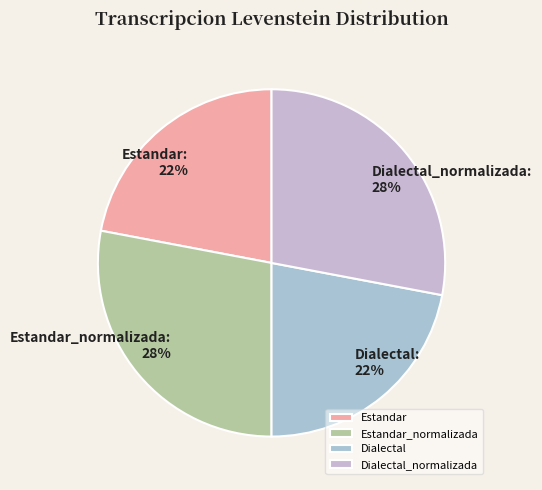

Is there any slice that represents more than half of the pie?

No